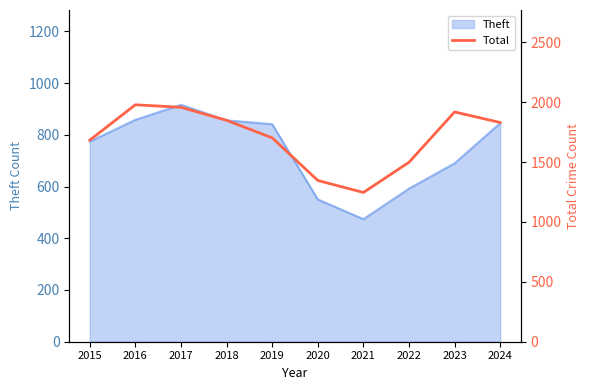

What is the change in value from 2015 to 2019?

+19